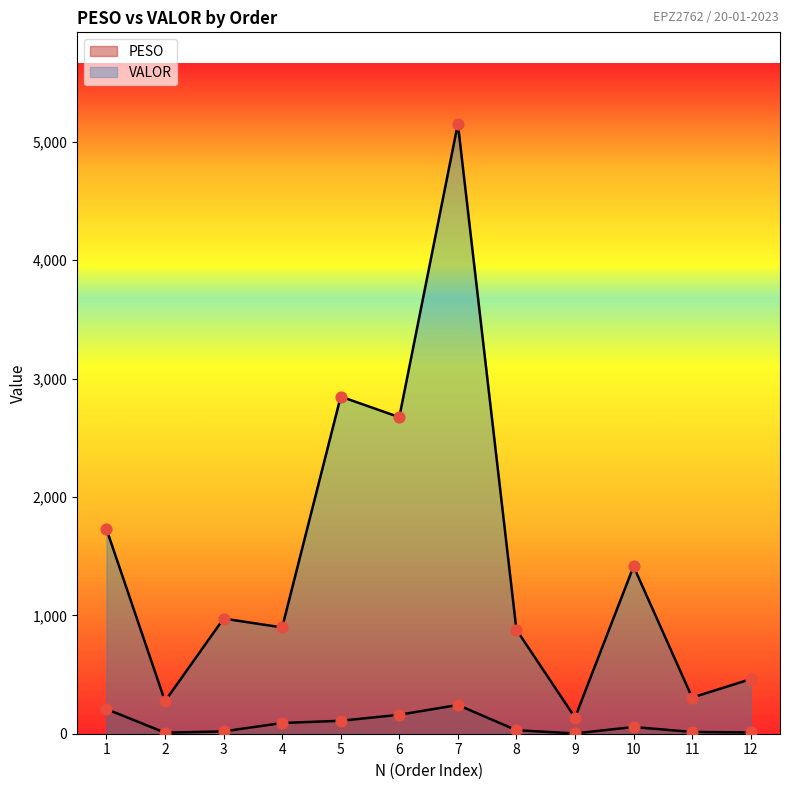

What are all the series names shown in the legend?

PESO, VALOR